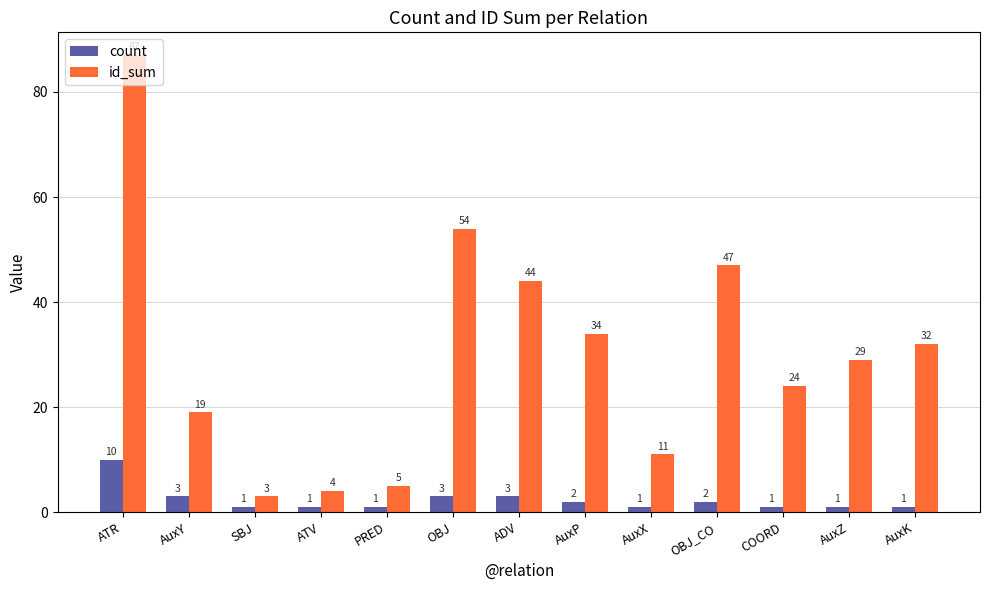

Rank the series at AuxX from lowest to highest value.

count, id_sum